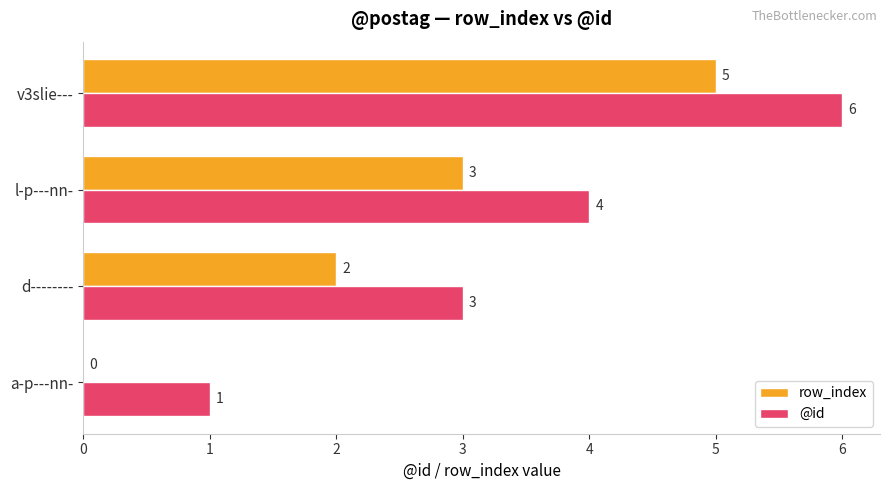

Is it true that @id equals 3 at l-p---nn-?

False